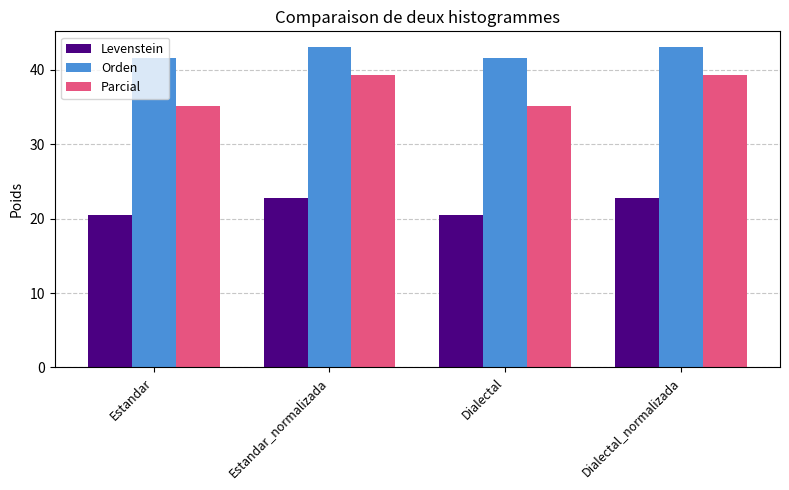

What is the label of the 2nd bar from the right?

Dialectal